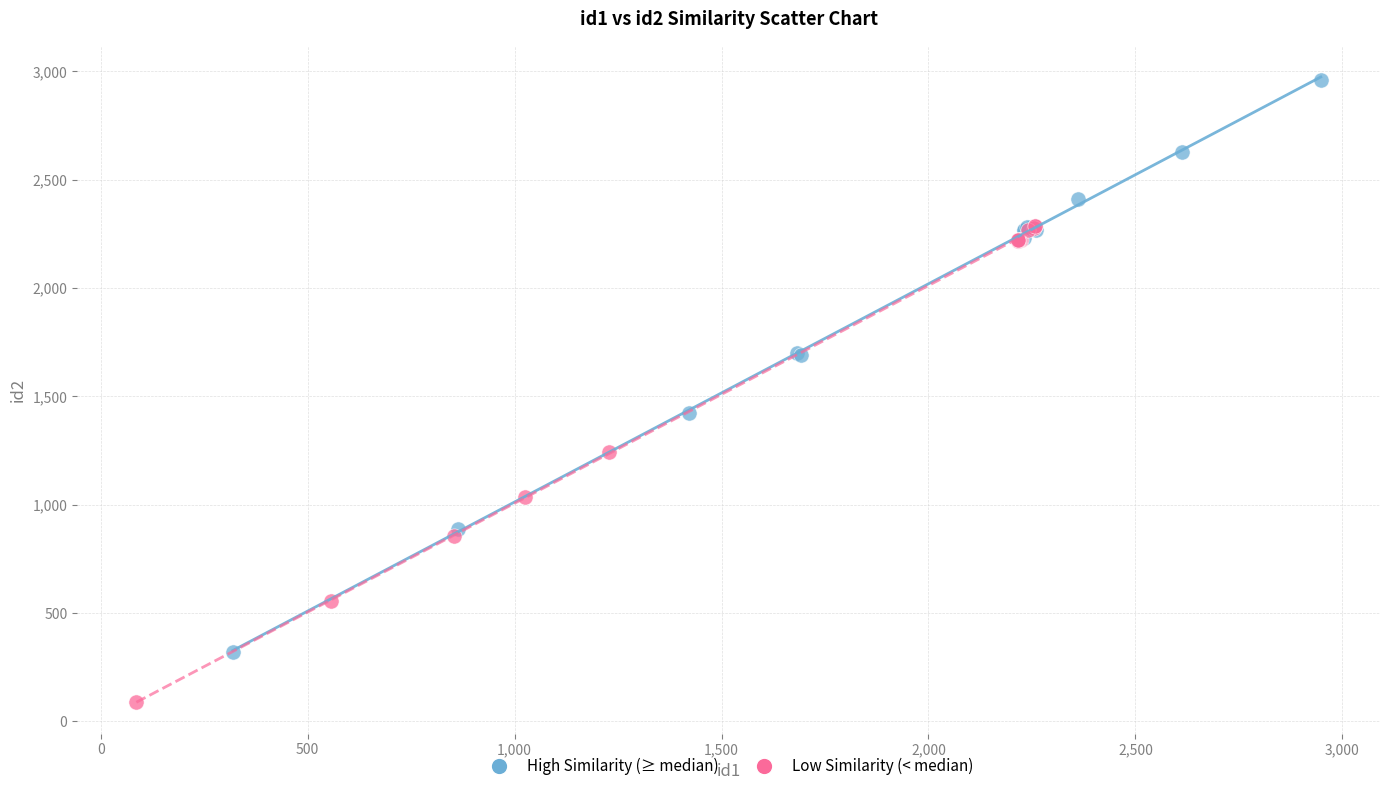

Which series contains the lowest Y value?

Low Similarity (< median)